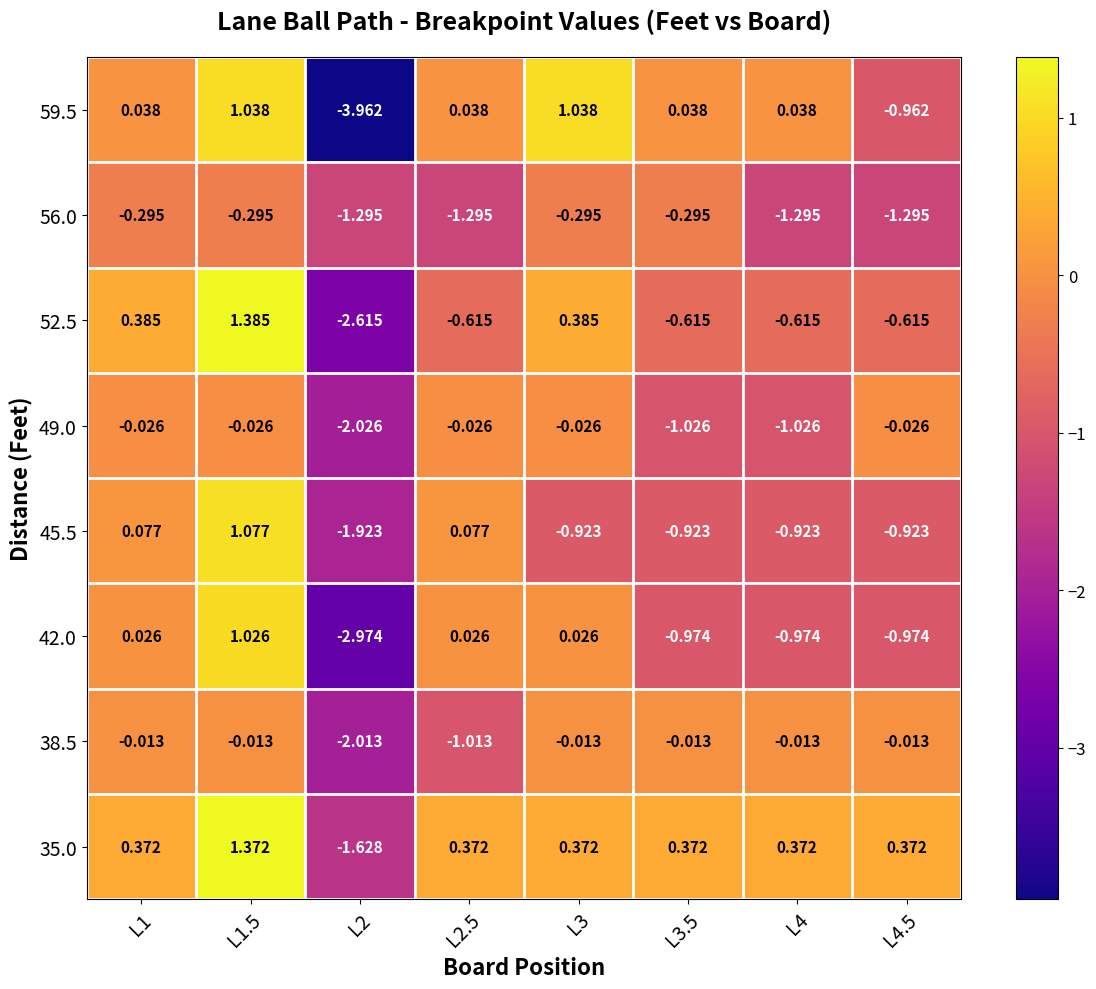

Which series has the largest range (max minus min)?

59.5